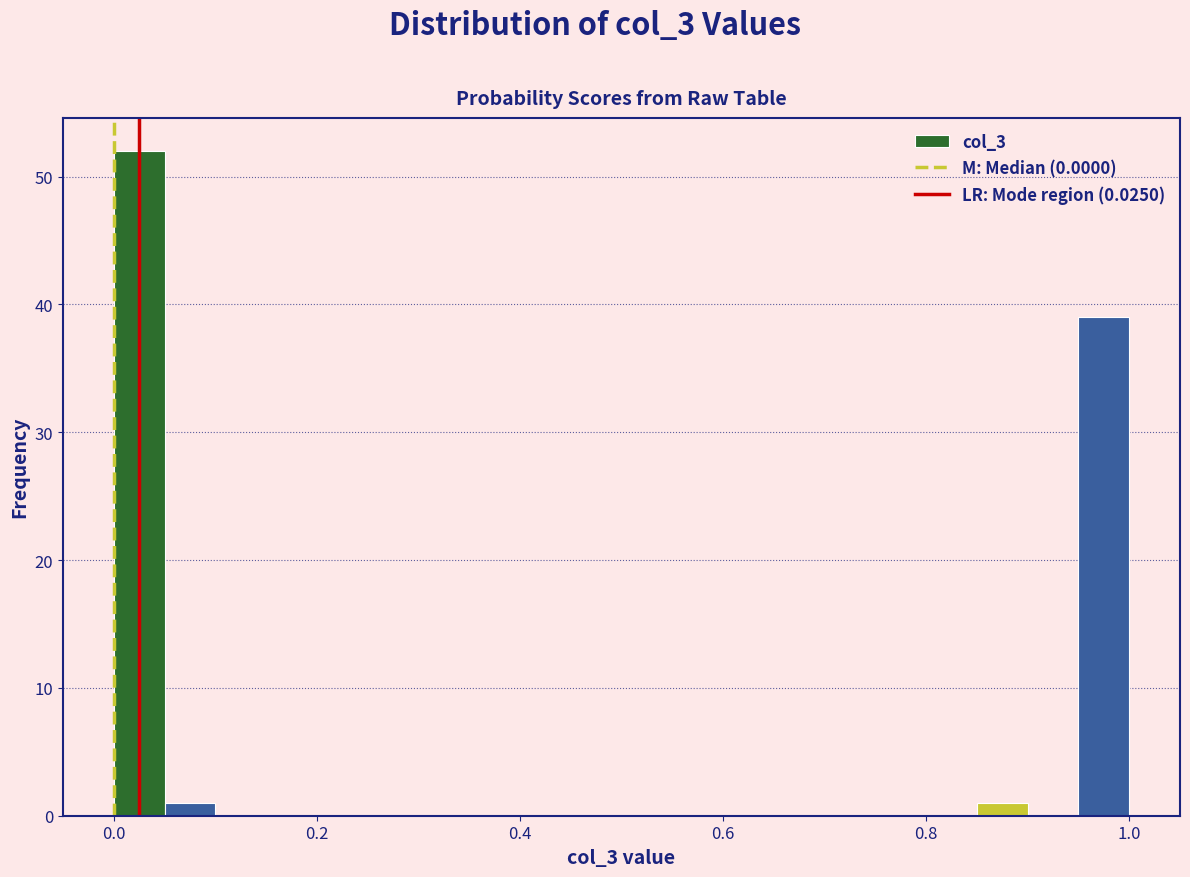

Read against the x-axis, roughly where is the centre of the tallest bar?

0.02